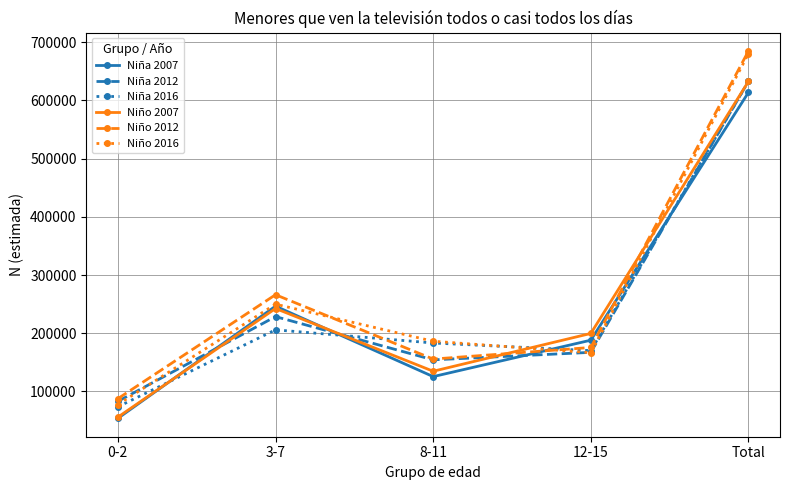

How many lines are shown in the chart?

6